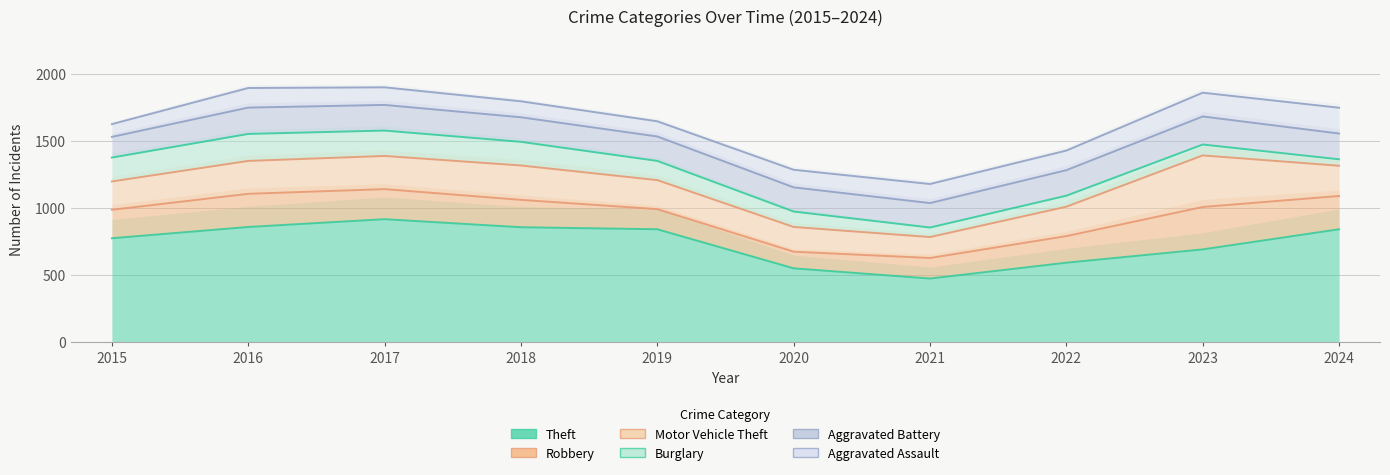

What is the value of the Motor Vehicle Theft point at the 9th from the left?

384